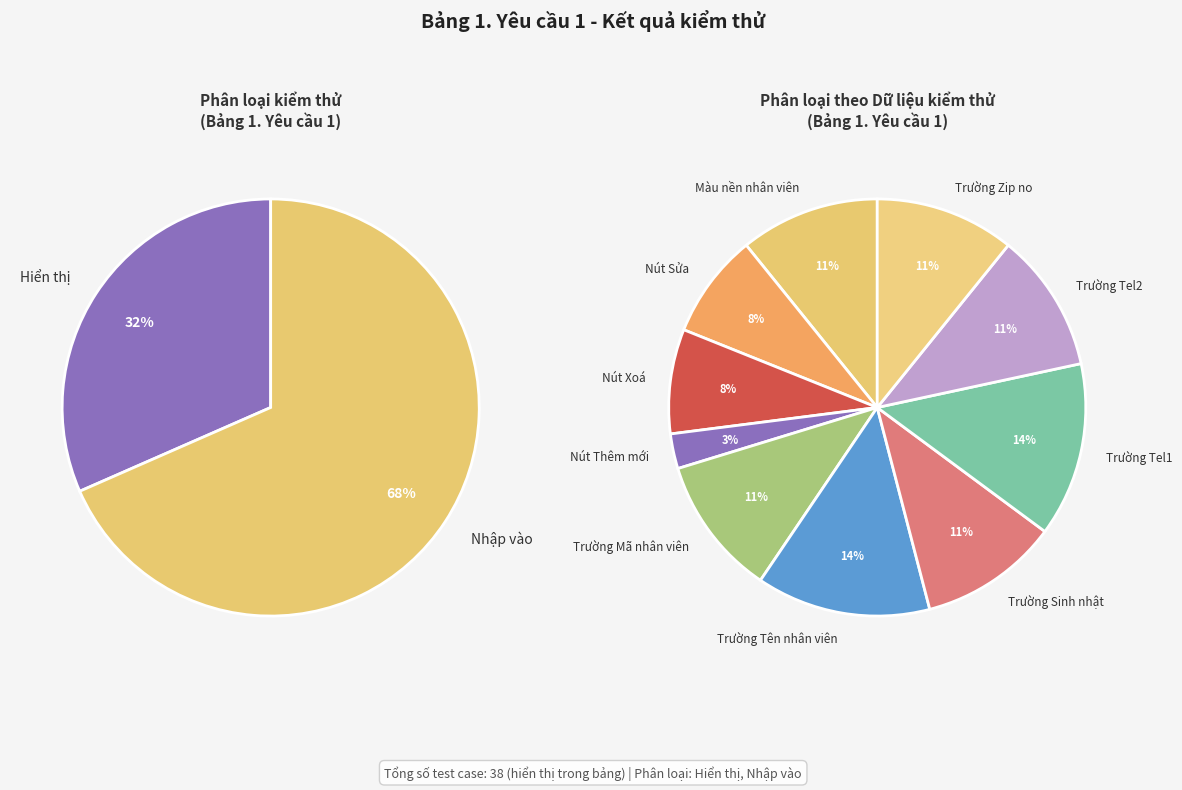

Which slice is the smallest?

Hiển thị